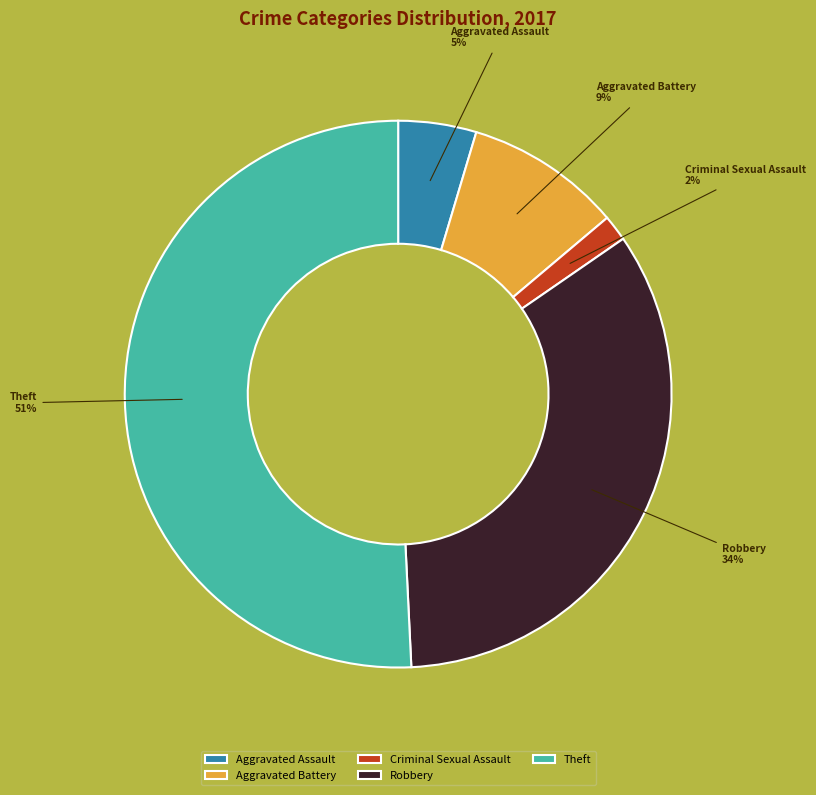

How many slices are in this pie chart?

5